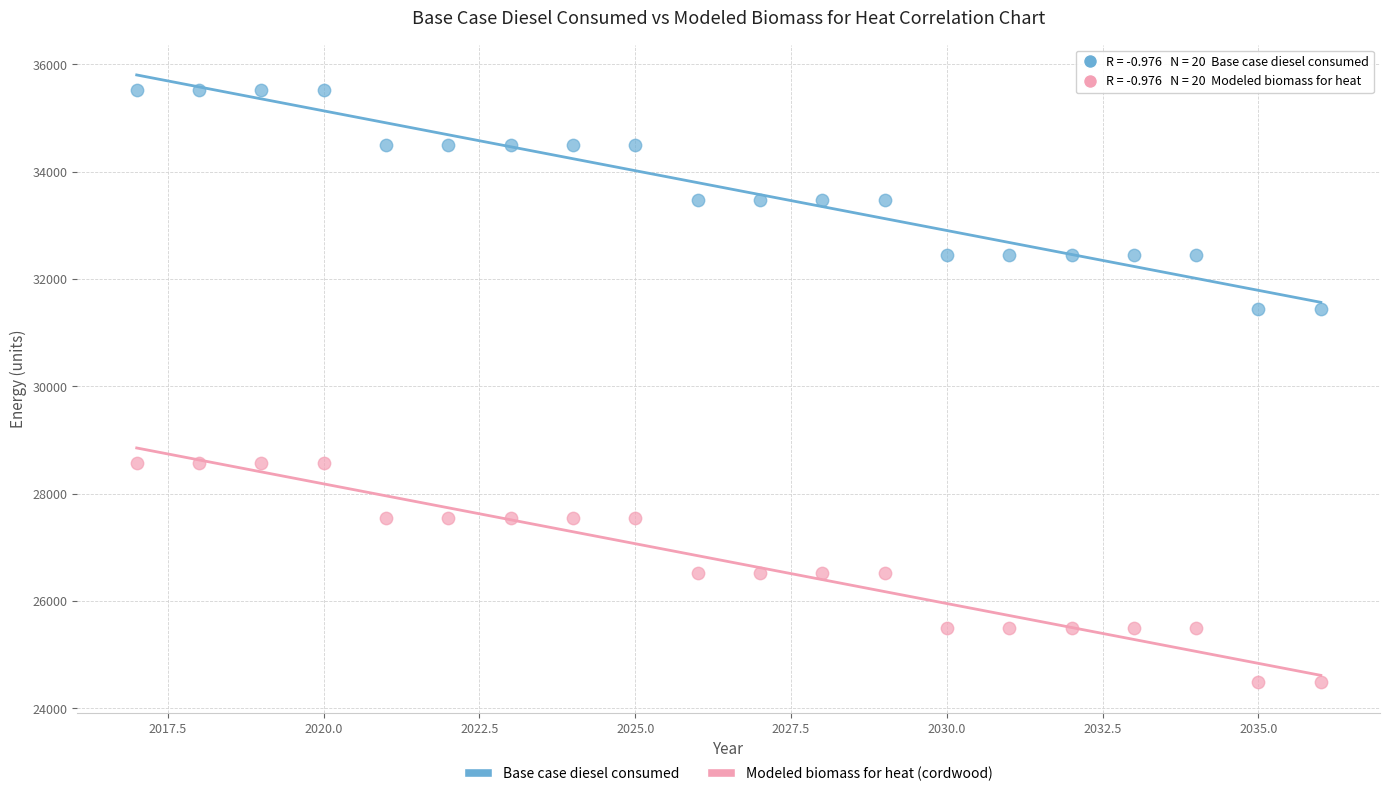

What are all the series names shown in the legend?

Base case diesel consumed, Modeled biomass for heat (cordwood)